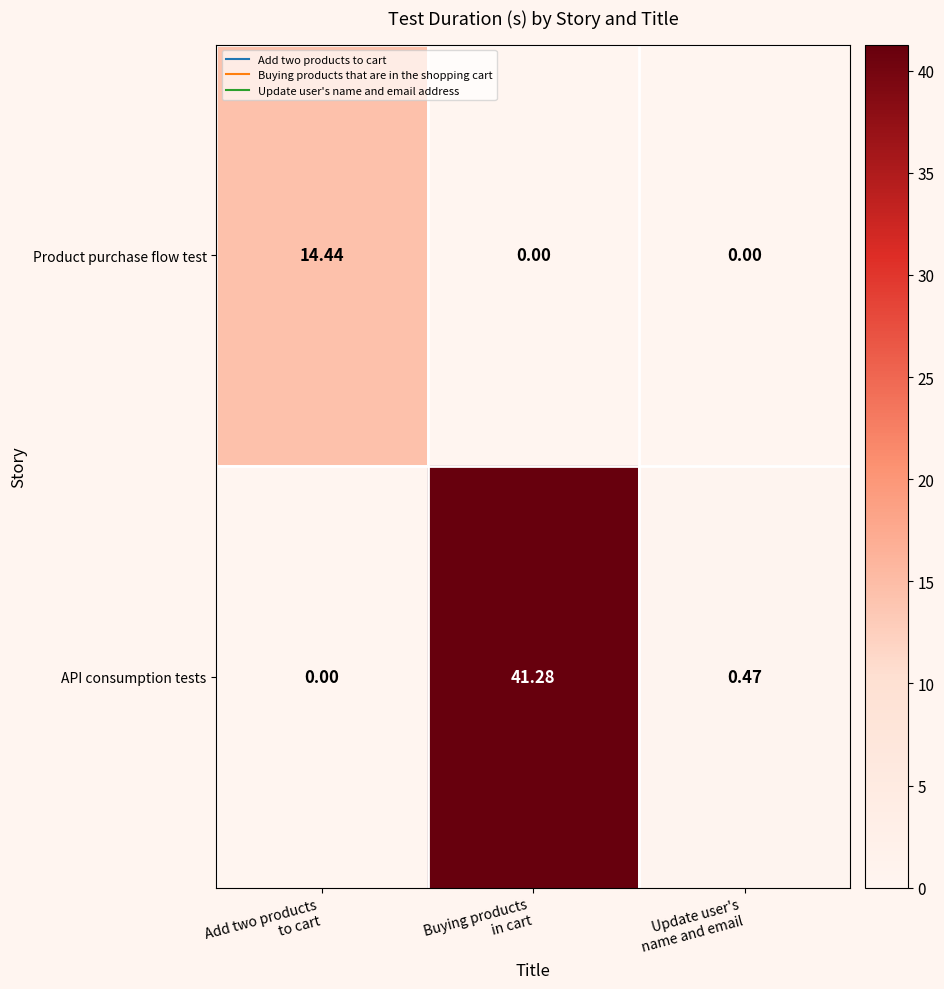

List the series in order of their peak value, lowest first.

Product purchase flow test, API consumption tests